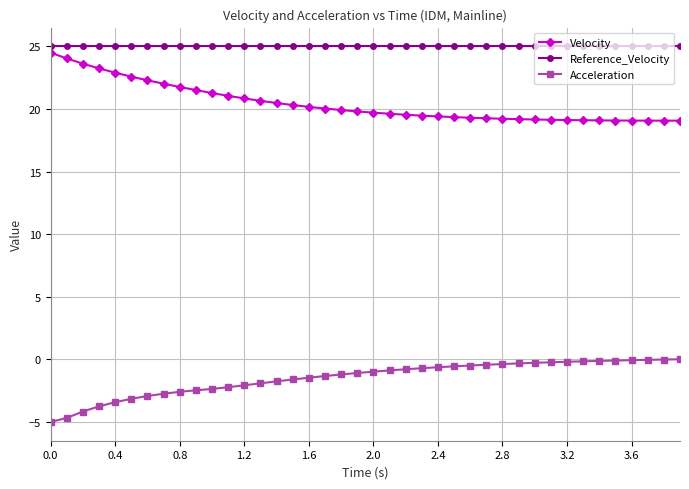

In Velocity, how many points are lower than both neighbors (excluding endpoints)?

1